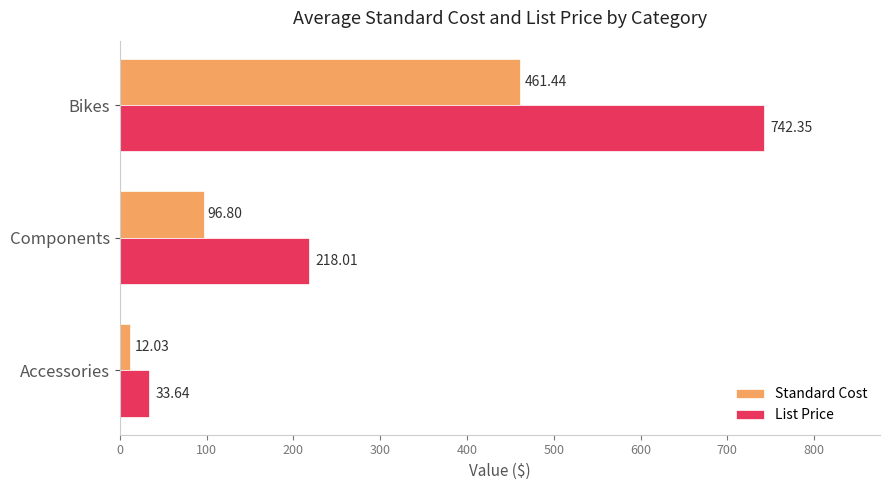

What is the sum of the Standard Cost values at Bikes and Components?

558.2